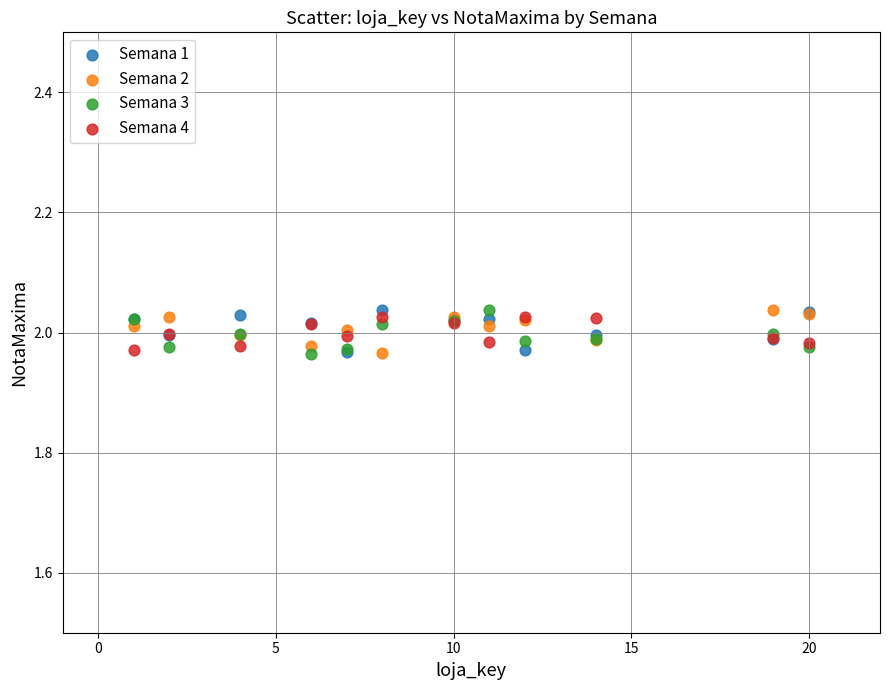

What are all the series names shown in the legend?

Semana 1, Semana 2, Semana 3, Semana 4